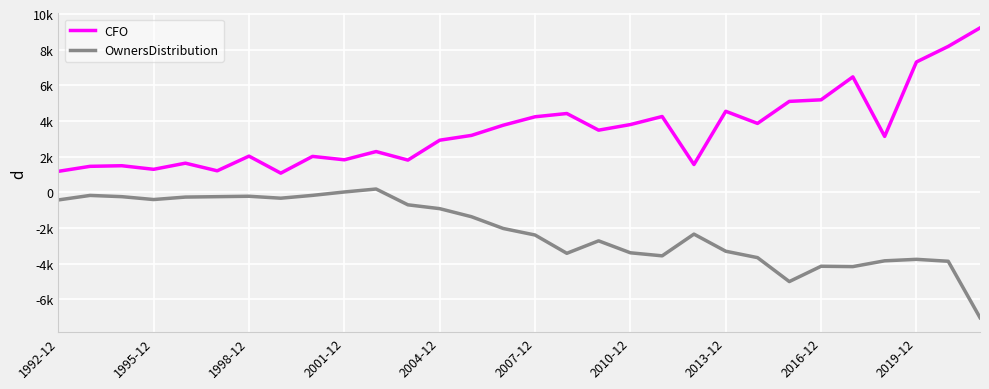

Does the chart have visible grid lines?

Yes